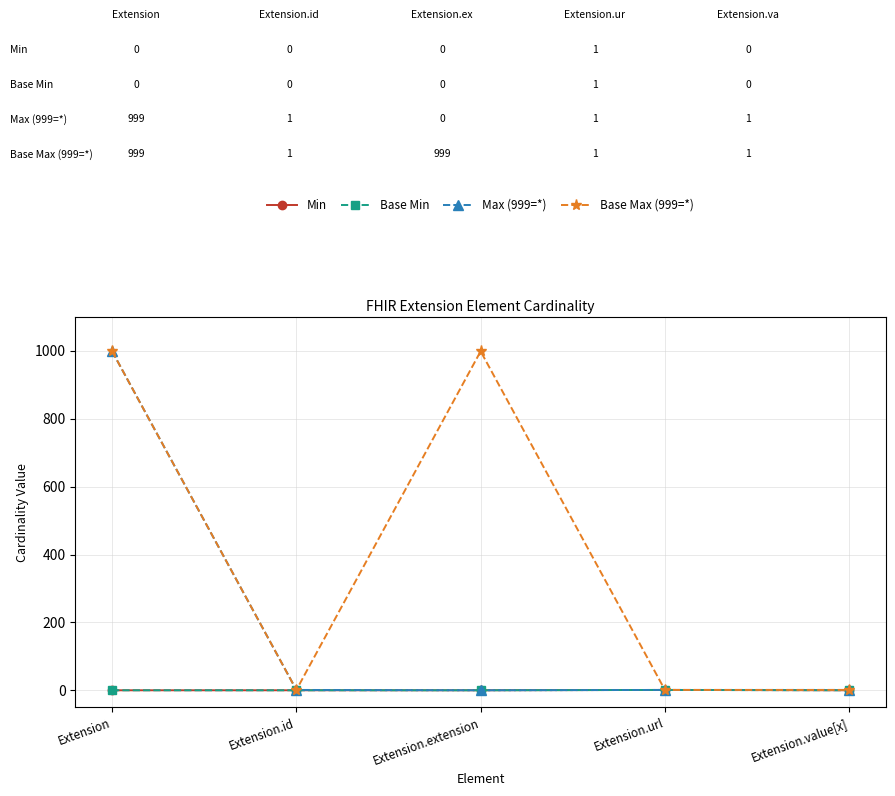

True or false: Max (999=*) and Base Min intersect in this chart.

False